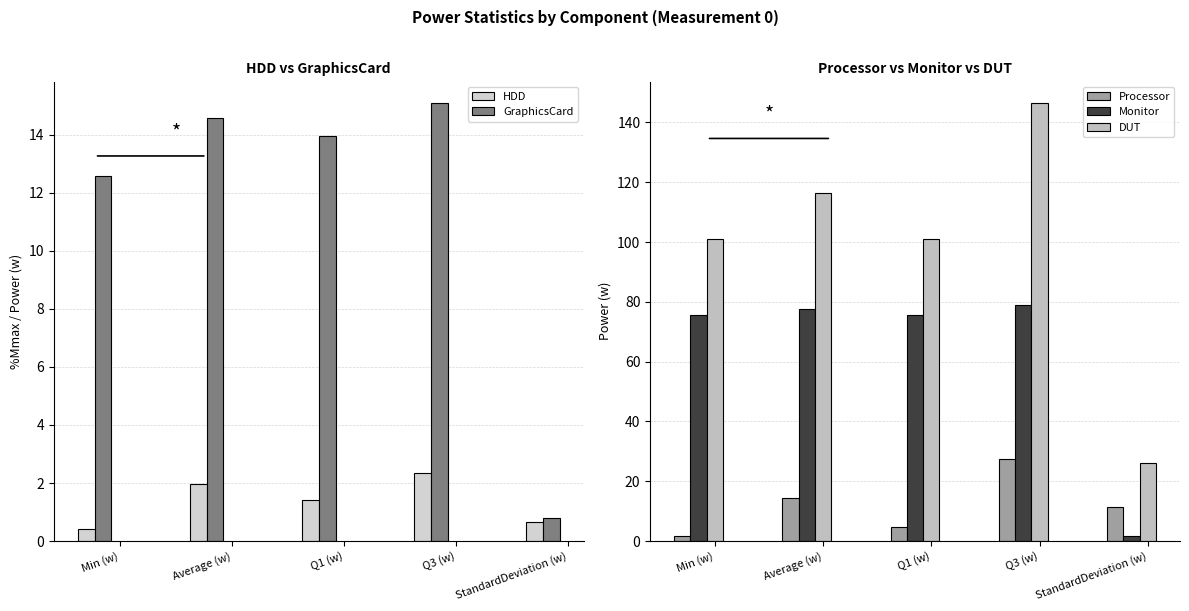

How many data points in Monitor are above 75?

4